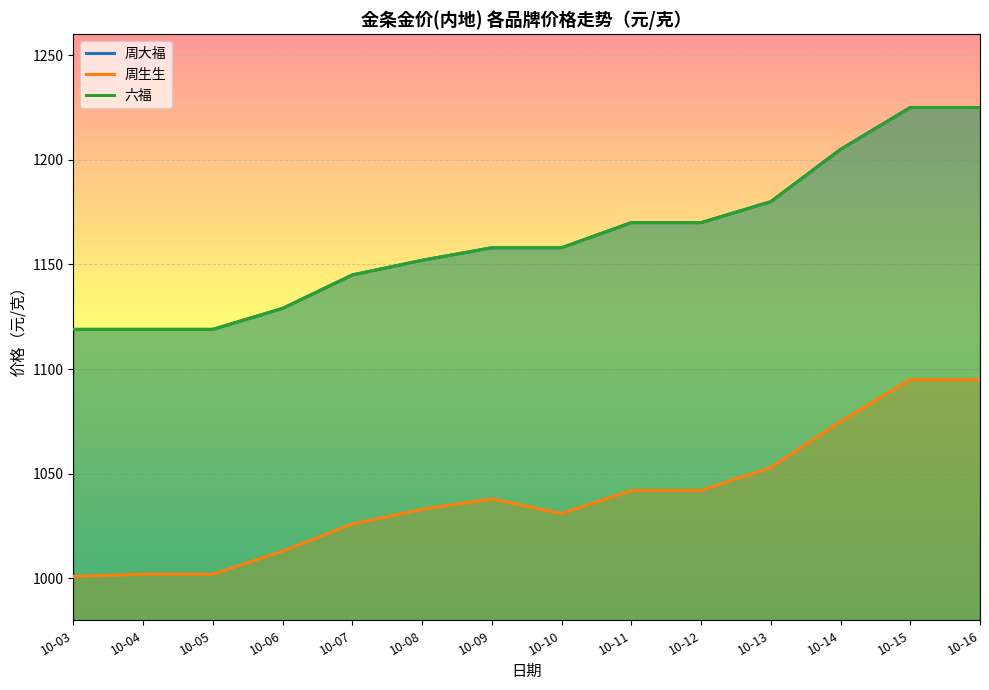

Reading left to right, what are all the values shown in this chart?

周大福: 1119	1119	1119	1129	1145	1152	1158	1158	1170	1170	1180	1205	1225	1225
周生生: 1001	1002	1002	1013	1026	1033	1038	1031	1042	1042	1053	1075	1095	1095
六福: 1119	1119	1119	1129	1145	1152	1158	1158	1170	1170	1180	1205	1225	1225